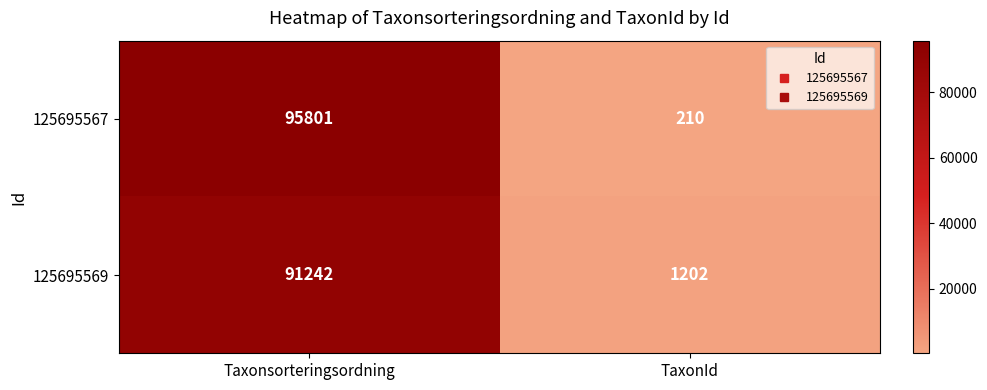

What is the sum of the 125695567 values at Taxonsorteringsordning and TaxonId?

96011